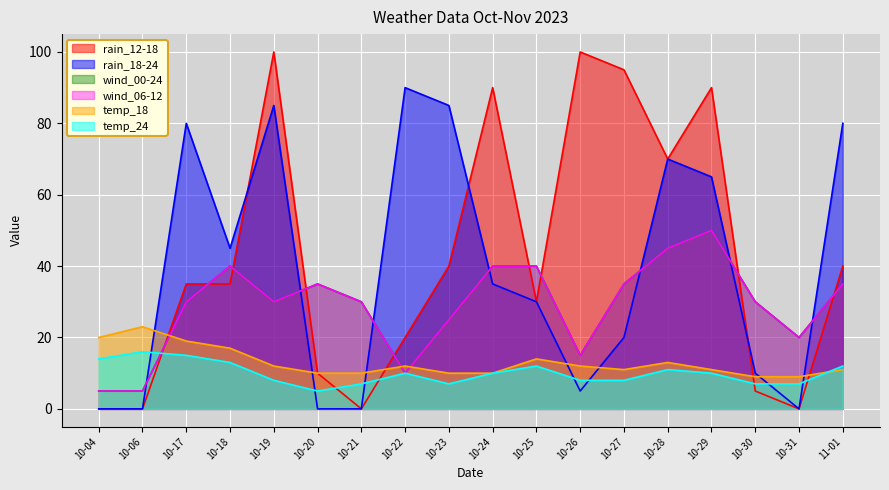

Reading right to left, what are all the values shown in this chart?

rain_12-18: 40	0	5	90	70	95	100	30	90	40	20	0	10	100	35	35	0	0
rain_18-24: 80	0	10	65	70	20	5	30	35	85	90	0	0	85	45	80	0	0
wind_00-24: 35	20	30	50	45	35	15	40	40	25	10	30	35	30	40	30	5	5
wind_06-12: 35	20	30	50	45	35	15	40	40	25	10	30	35	30	40	30	5	5
temp_18: 11	9	9	11	13	11	12	14	10	10	12	10	10	12	17	19	23	20
temp_24: 12	7	7	10	11	8	8	12	10	7	10	7	5	8	13	15	16	14